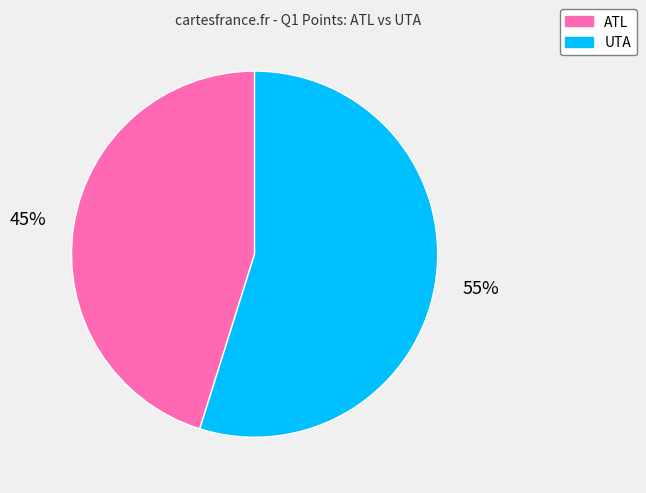

Is there any slice that represents more than half of the pie?

Yes